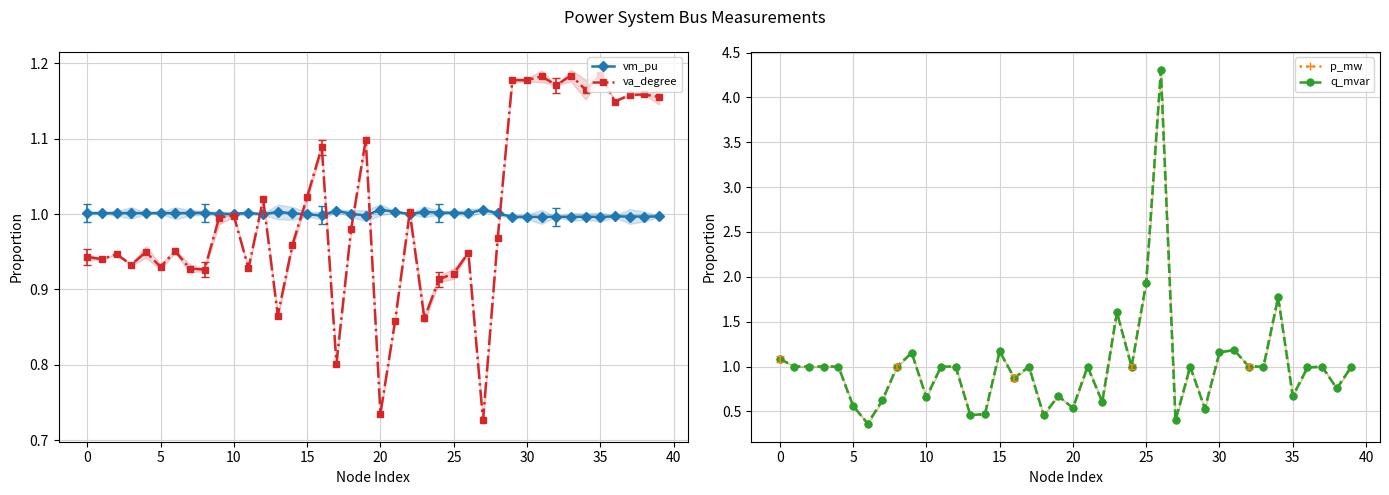

What are all the series names shown in the legend?

vm_pu, va_degree, p_mw, q_mvar